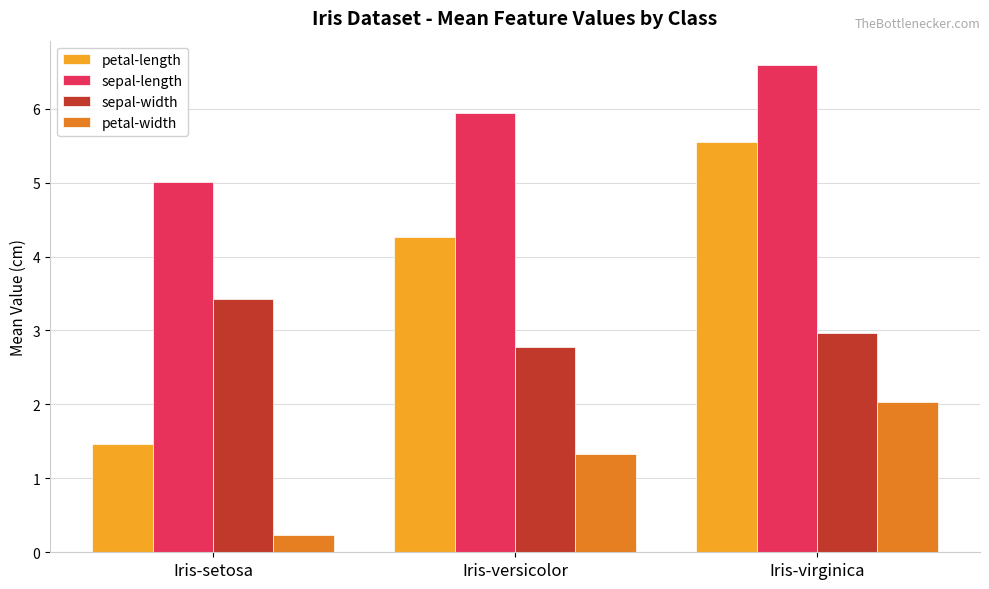

Which series changed the most between Iris-setosa and Iris-versicolor?

petal-length